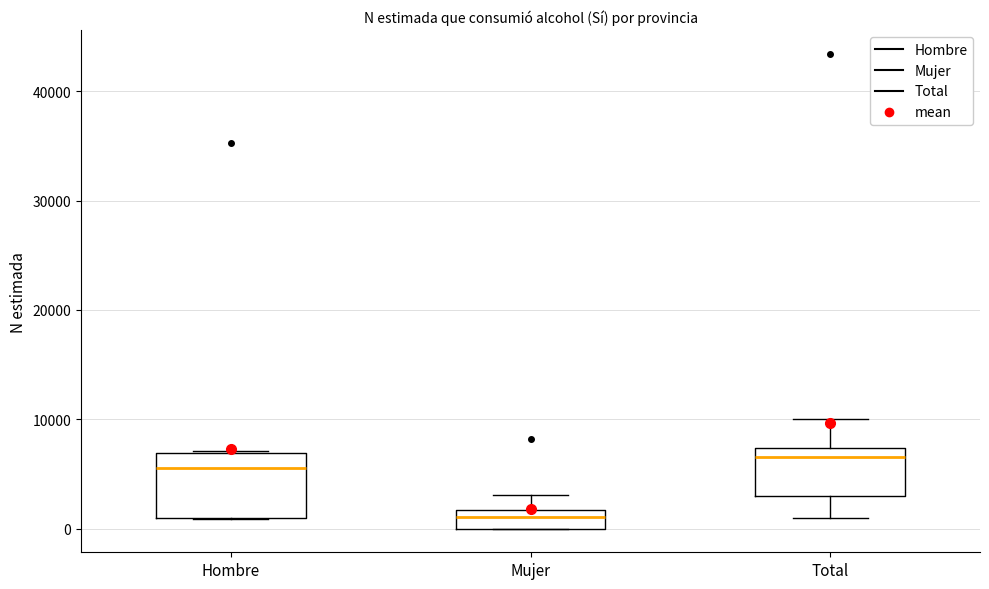

Reading left to right, transcribe this box plot: for each box, give where its median line is, the range the box spans, and where its two whiskers end, as read against the y-axis. The values are not printed on the chart, so give them approximately, as read against the axis.

Hombre: median 6000, box 1000 to 7000, whiskers 1000 to 7000
Mujer: median 1000, box 0 to 2000, whiskers 0 to 3000
Total: median 7000 (just below the box's upper edge), box 3000 to 7000, whiskers 1000 to 10000